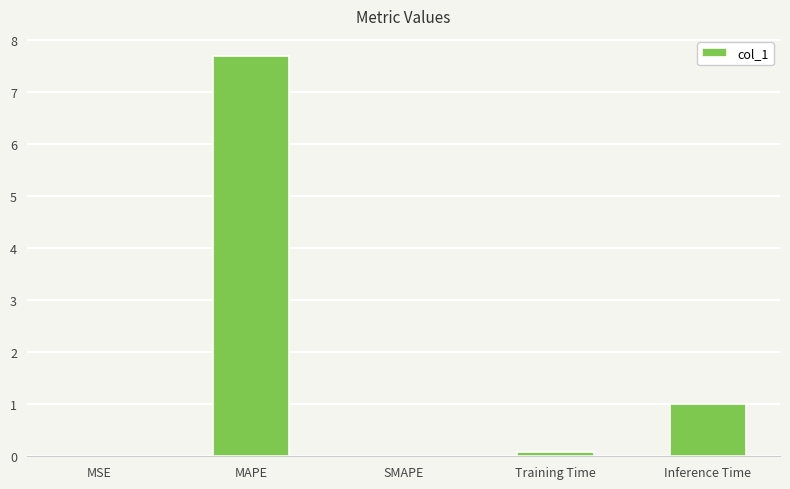

Between Training Time and Inference Time, which is larger?

Inference Time